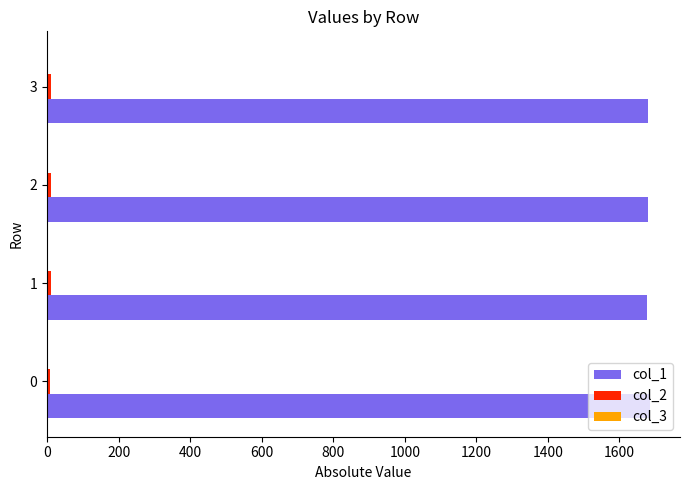

Which series has the largest total across all categories?

col_1